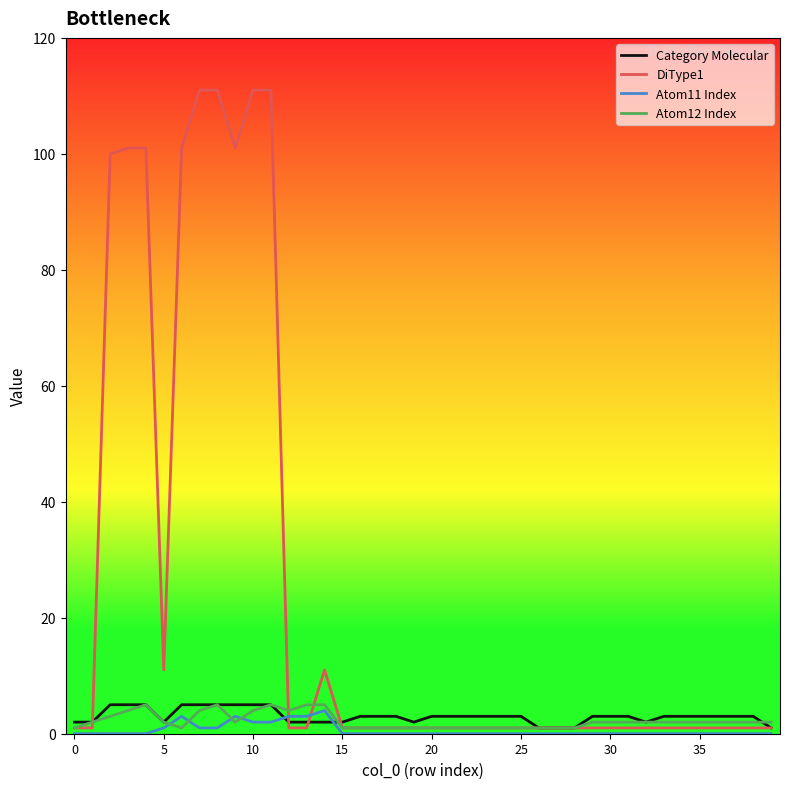

What is the average value of the DiType1 series?

25